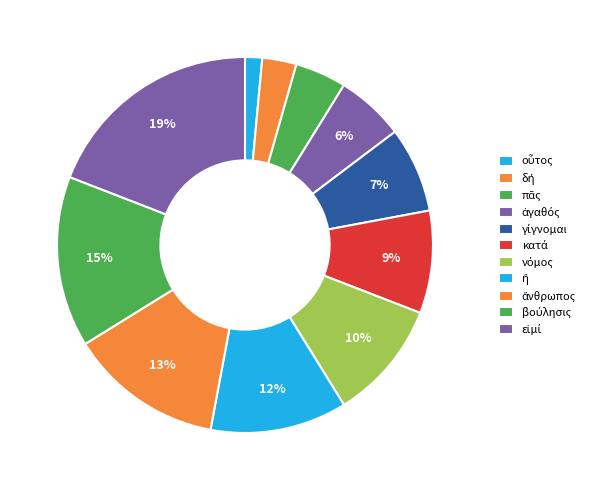

How many segments does this pie chart have?

11